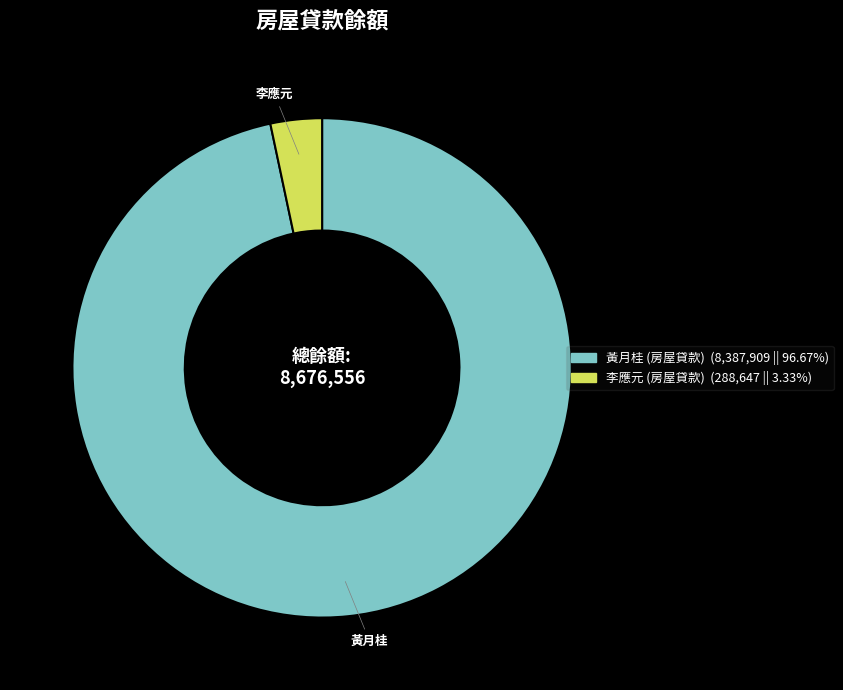

Approximately how many times larger is the value at 黃月桂 (房屋貸款) compared to 李應元 (房屋貸款)?

29.1